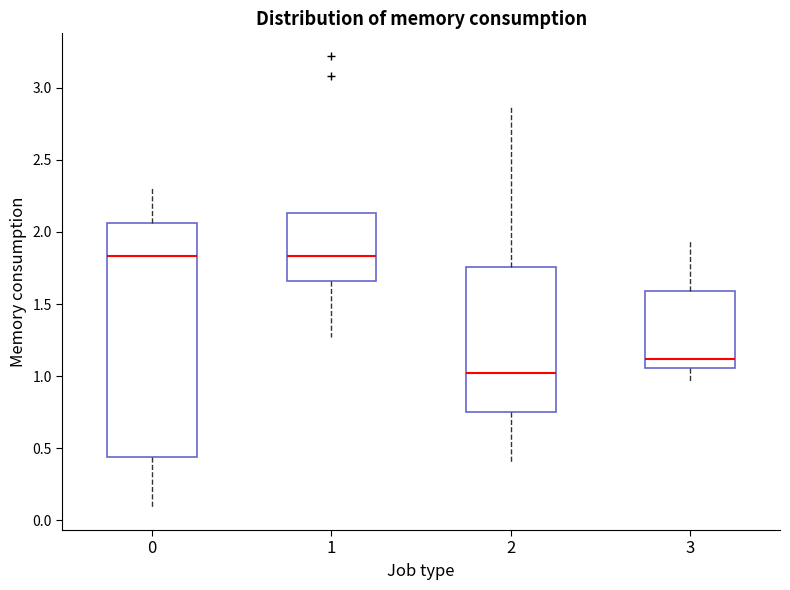

Reading left to right, transcribe this box plot: for each box, give where its median line is, the range the box spans, and where its two whiskers end, as read against the y-axis. The values are not printed on the chart, so give them approximately, as read against the axis.

0: median 1.85, box 0.45 to 2.05, whiskers 0.10 to 2.30
1: median 1.85, box 1.65 to 2.15, whiskers 1.25 to 2.15
2: median 1.05, box 0.75 to 1.75, whiskers 0.40 to 2.90
3: median 1.10, box 1.05 to 1.60, whiskers 0.95 to 1.95